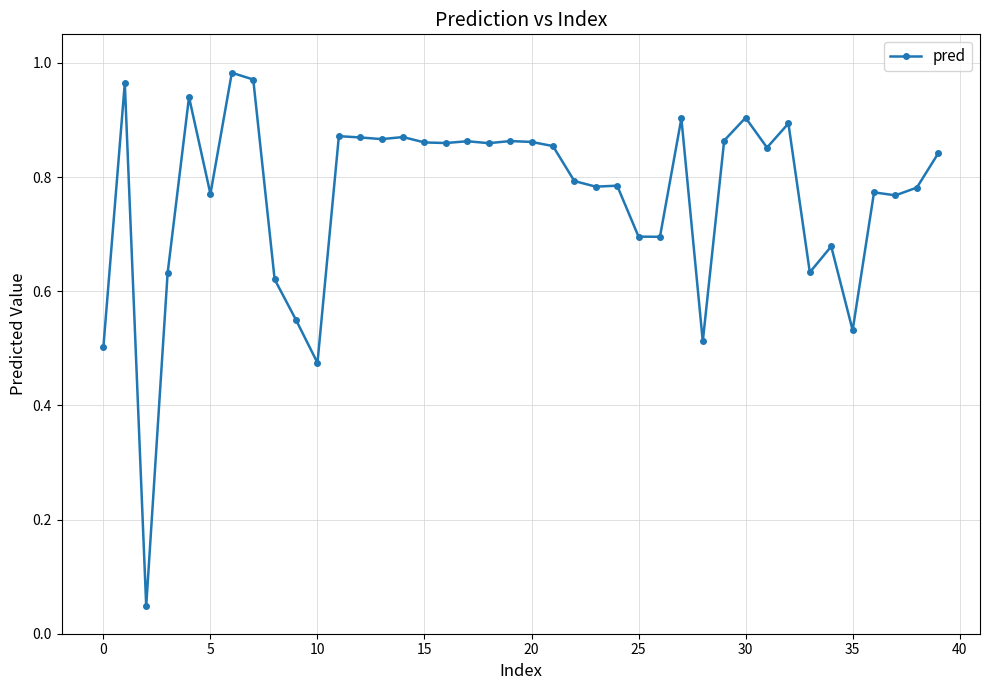

What is the sum of all values?

30.6